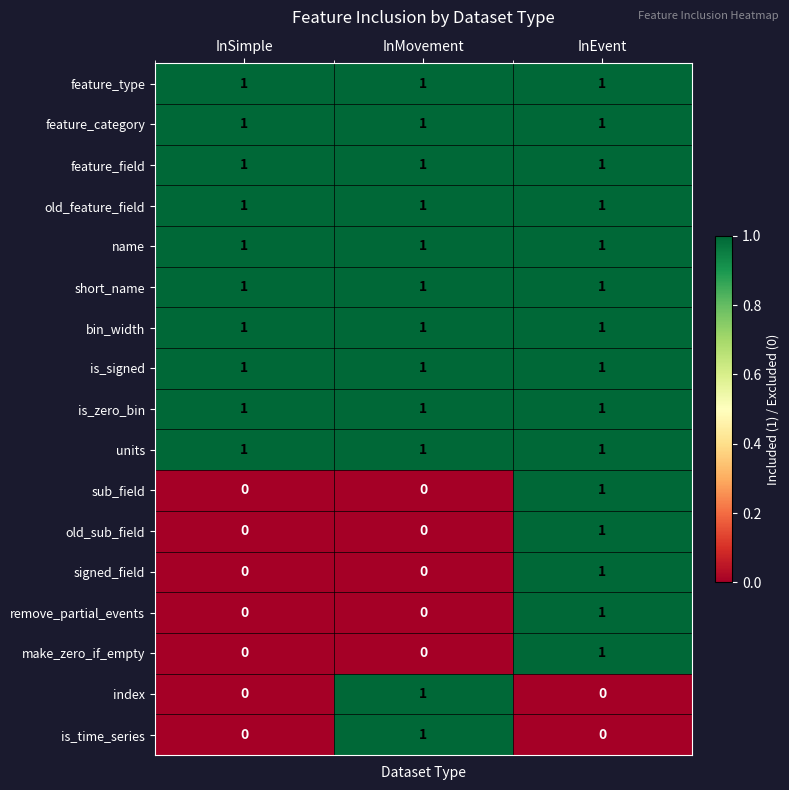

What is the sum of all is_signed values?

3